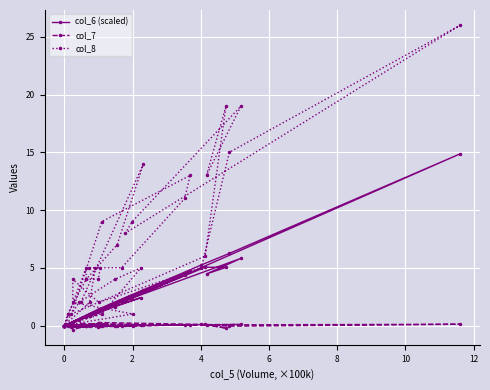

Which series has the largest total across all categories?

col_8